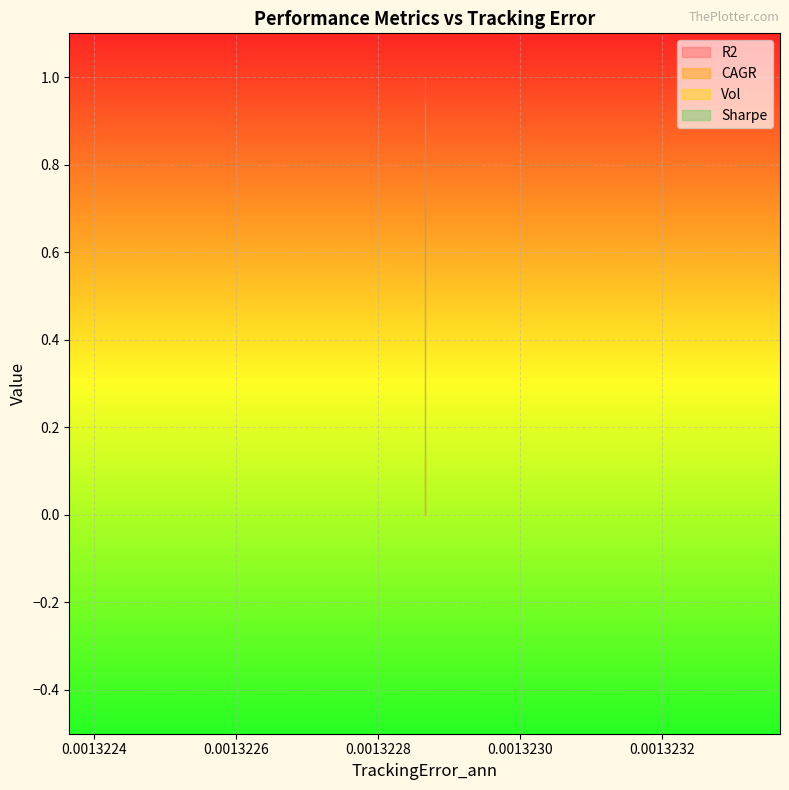

How many lines are shown in the chart?

4